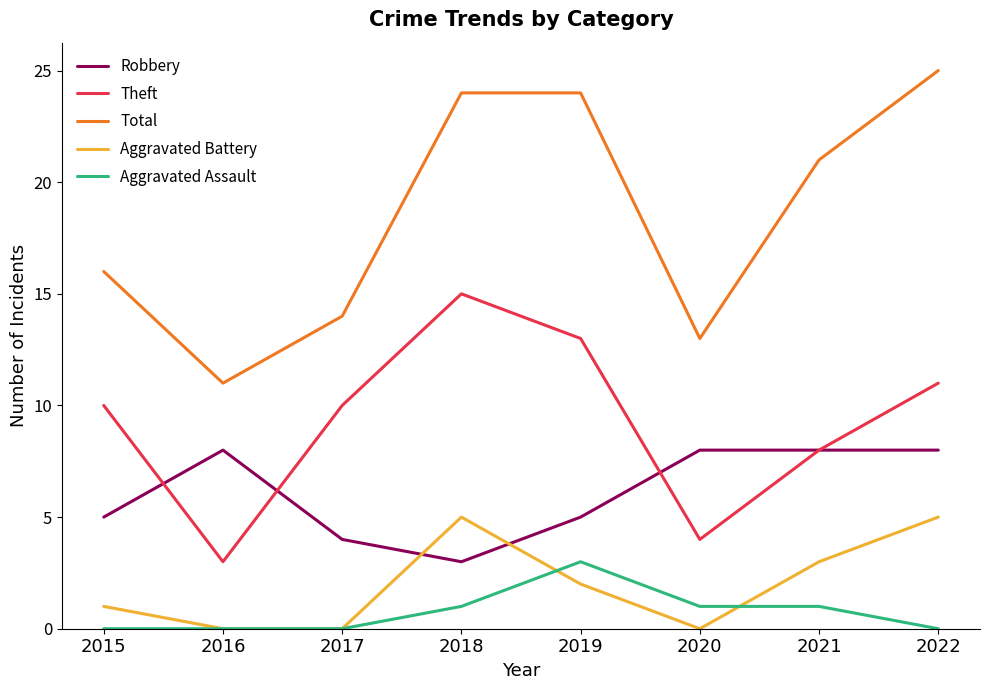

True or false: Robbery and Total intersect in this chart.

False